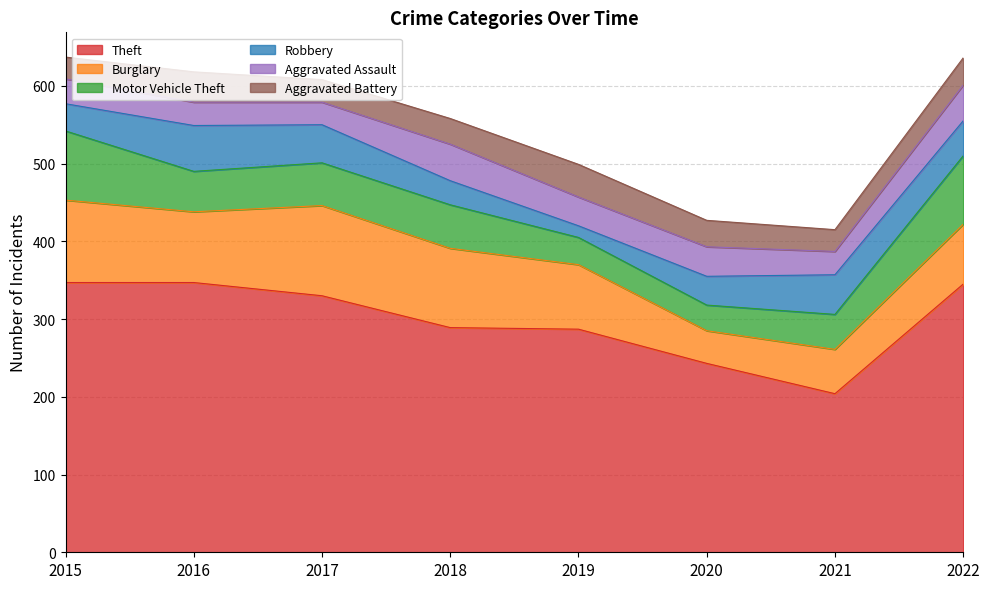

Is it true that Theft equals 347 at 2015?

True